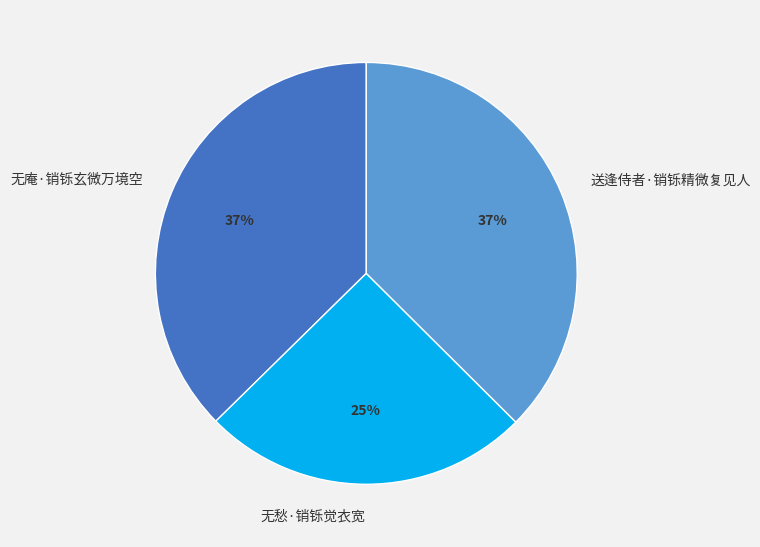

To the nearest percent, what percentage of the pie is 无愁·销铄觉衣宽?

25%